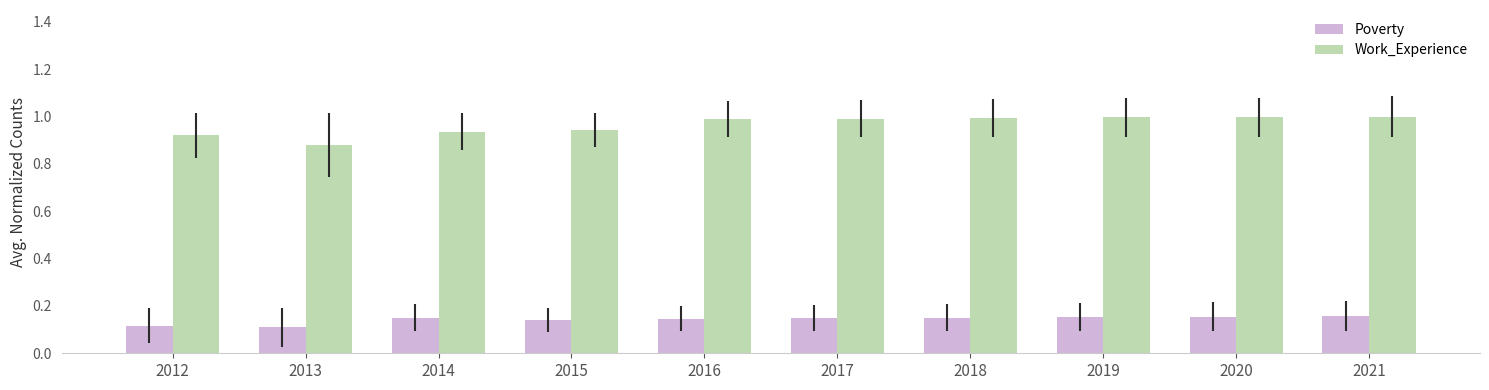

Rank the series by their average value, from lowest to highest.

Poverty, Work_Experience